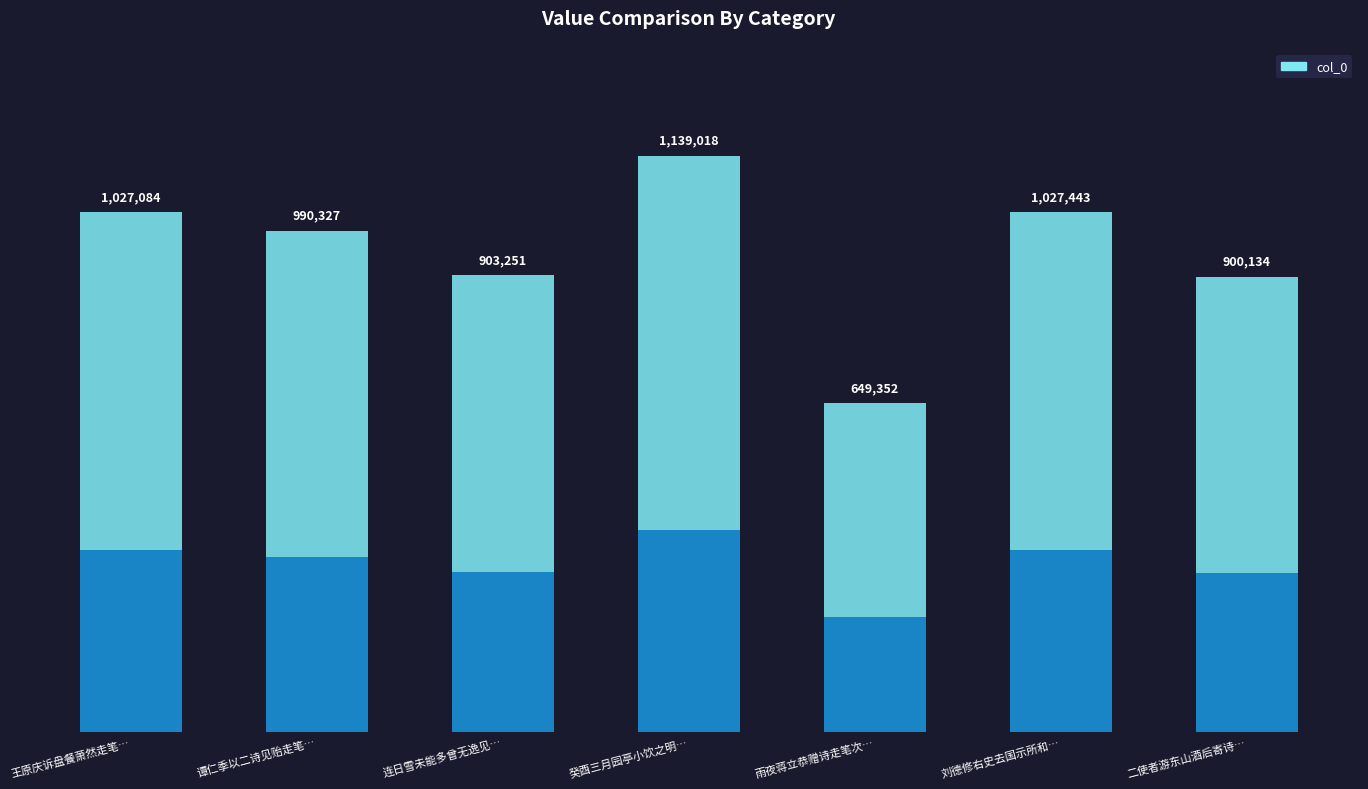

The chart shows a value of 398656.3 at 癸酉三月园亭小饮之明…. True or false?

True